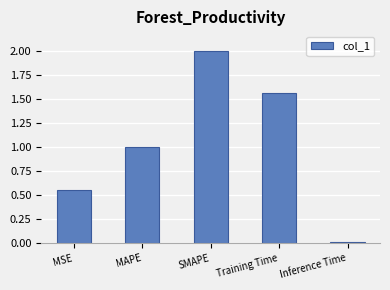

Count the number of categories in the chart.

5